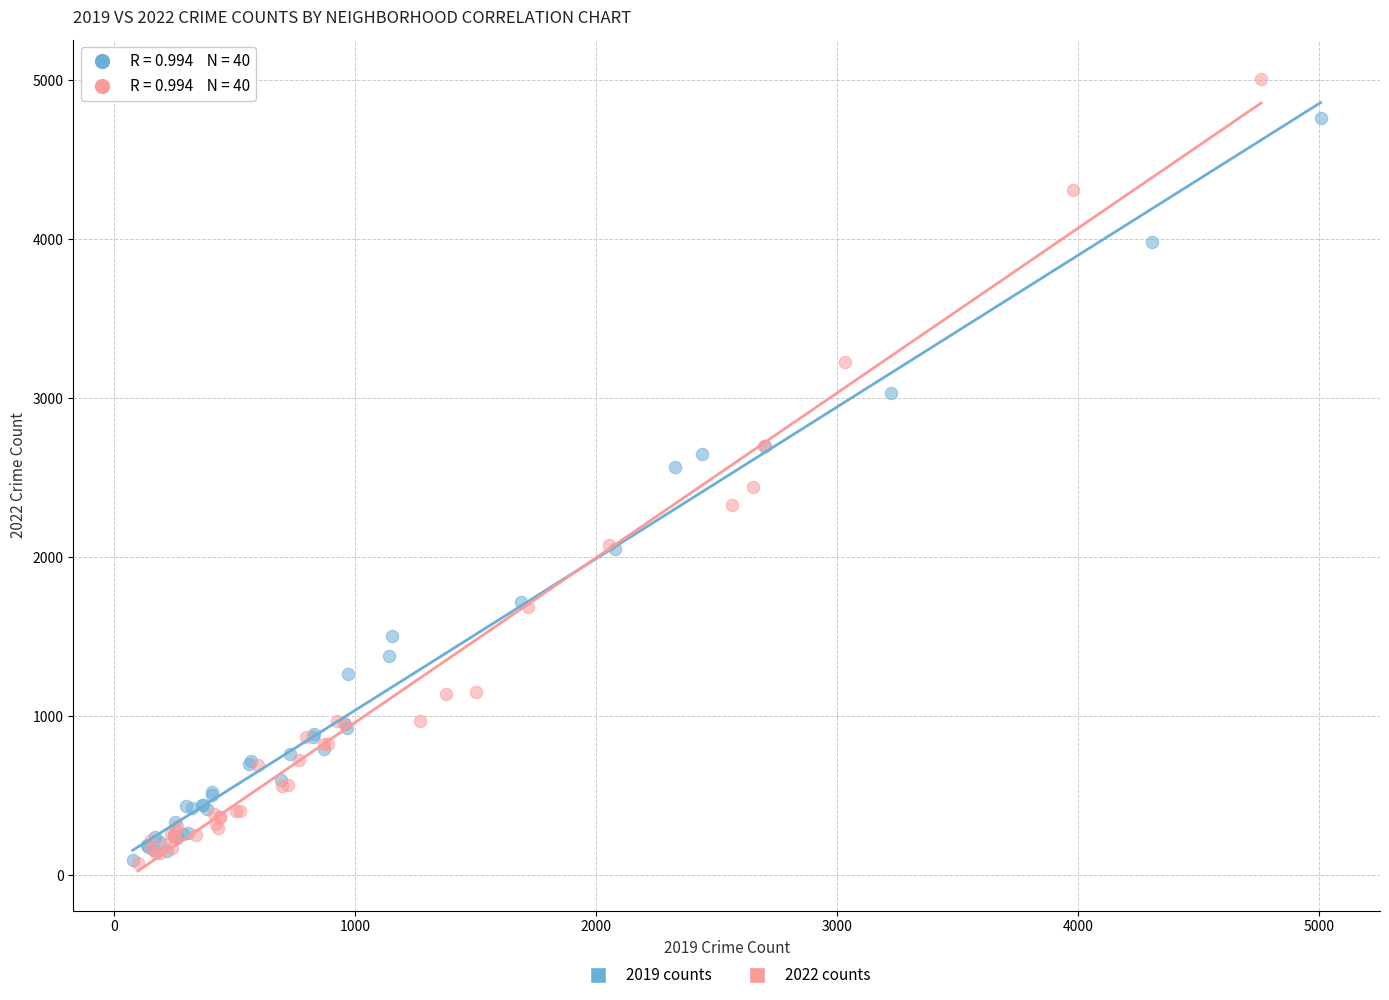

Which series reaches the maximum Y coordinate?

2022 counts